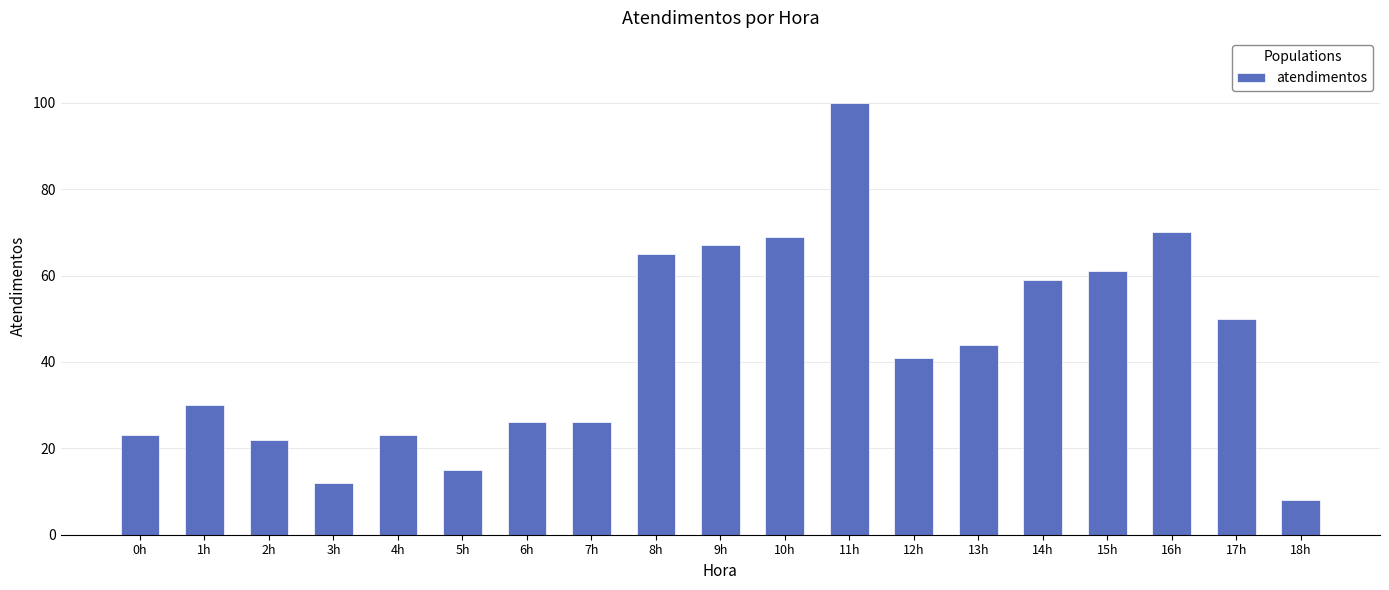

What is the ratio of the value at 14h to the value at 13h?

1.3